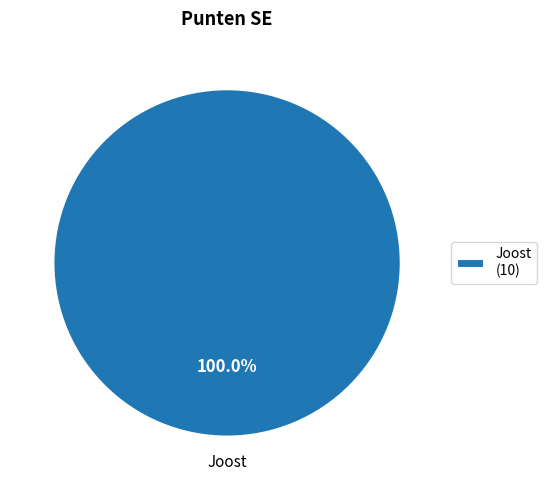

Count the number of slices in the pie.

1